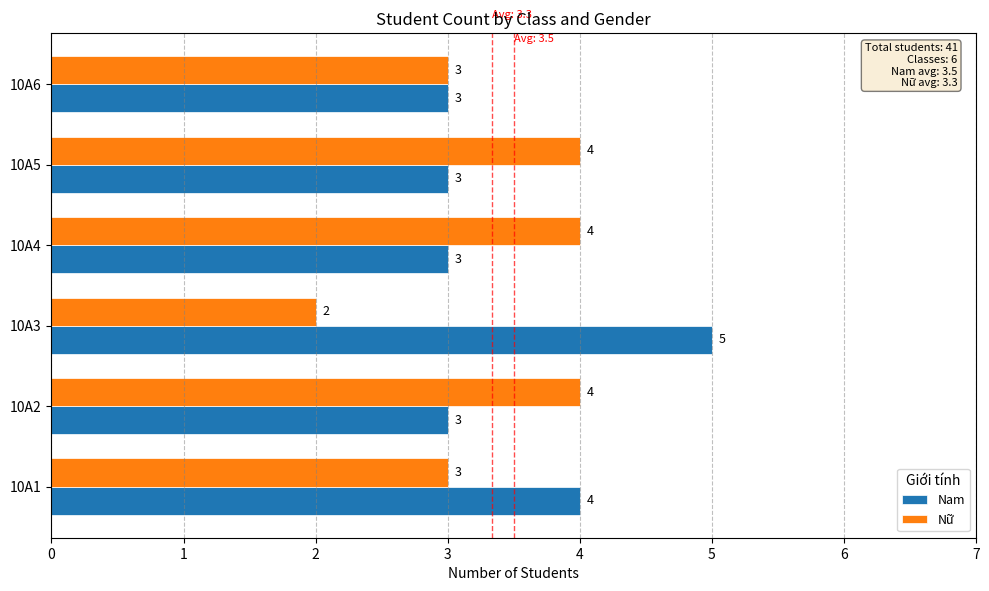

True or false: Nam has a value of 2 at 10A5.

False